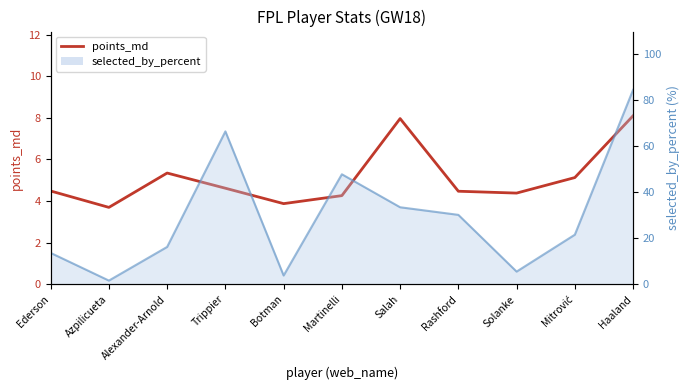

Reading right to left, list all the values displayed in this chart.

Haaland=8.1	Mitrović=5.1	Solanke=4.4	Rashford=4.5	Salah=8.0	Martinelli=4.3	Botman=3.9	Trippier=4.6	Alexander-Arnold=5.3	Azpilicueta=3.7	Ederson=4.5